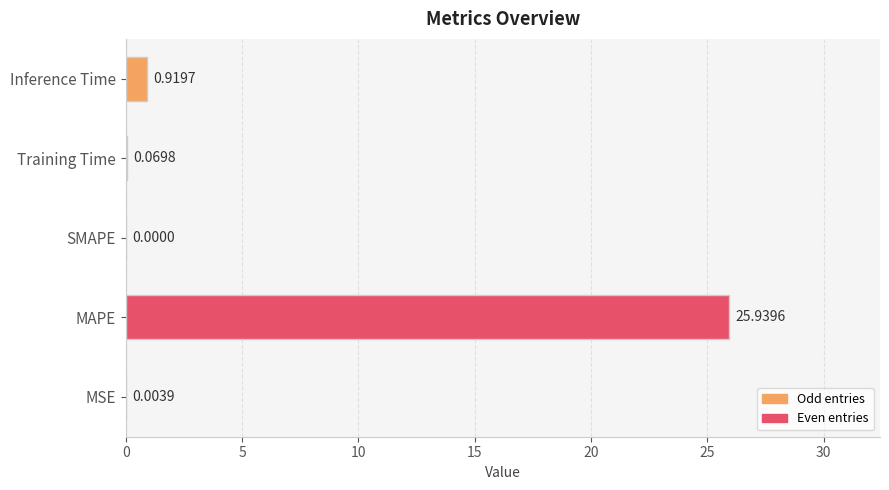

How many categories are shown in the chart?

5